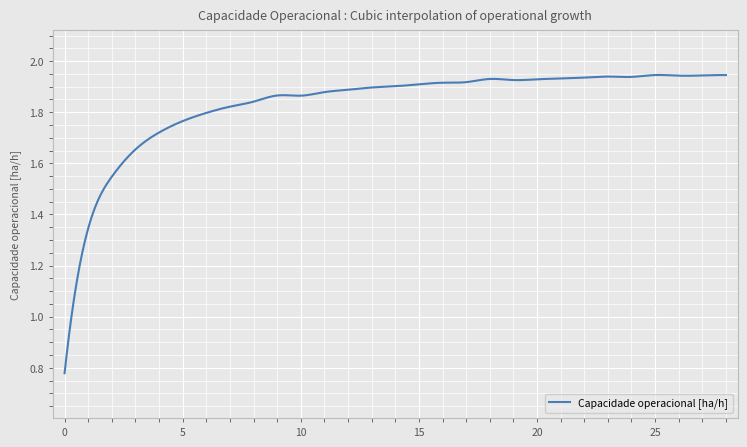

What is the difference between the second highest and minimum values?

1.2